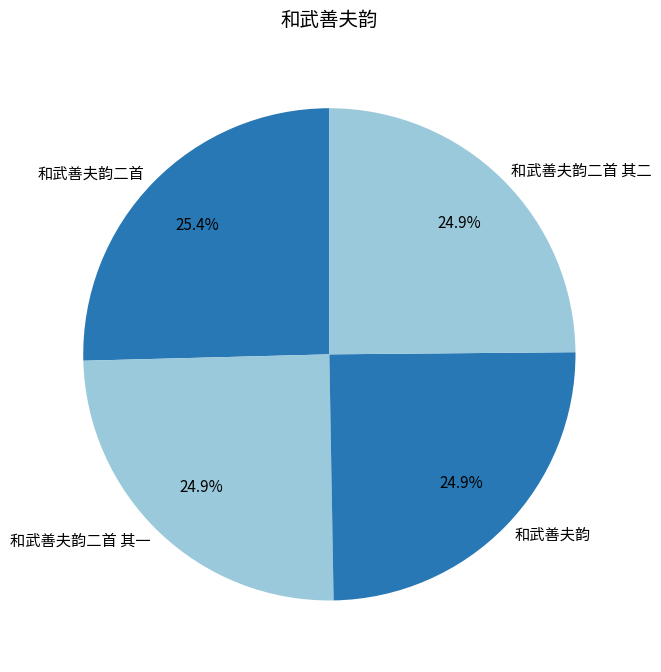

Which has a higher value, 和武善夫韵二首 or 和武善夫韵二首 其二?

和武善夫韵二首